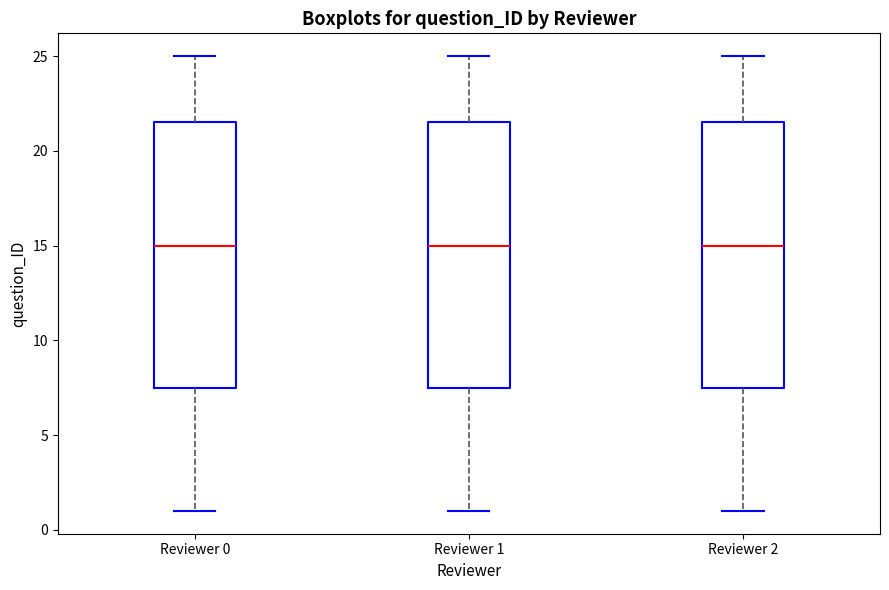

Reading left to right, transcribe this box plot: for each box, give where its median line is, the range the box spans, and where its two whiskers end, as read against the y-axis. The values are not printed on the chart, so give them approximately, as read against the axis.

Reviewer 0: median 15.0, box 7.5 to 21.5, whiskers 1.0 to 25.0
Reviewer 1: median 15.0, box 7.5 to 21.5, whiskers 1.0 to 25.0
Reviewer 2: median 15.0, box 7.5 to 21.5, whiskers 1.0 to 25.0